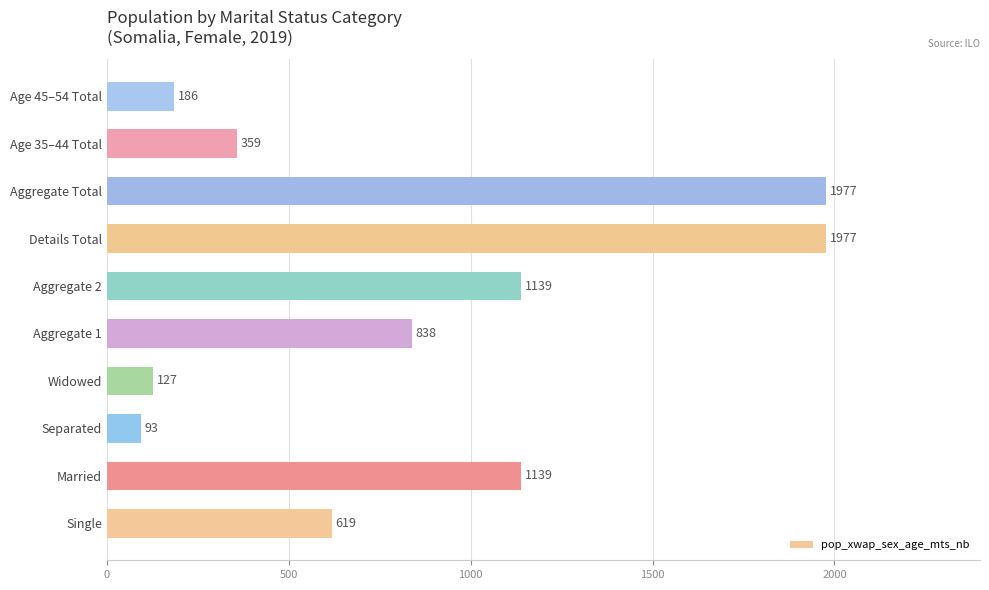

Which has a higher value, Aggregate 2 or Aggregate 1?

Aggregate 2